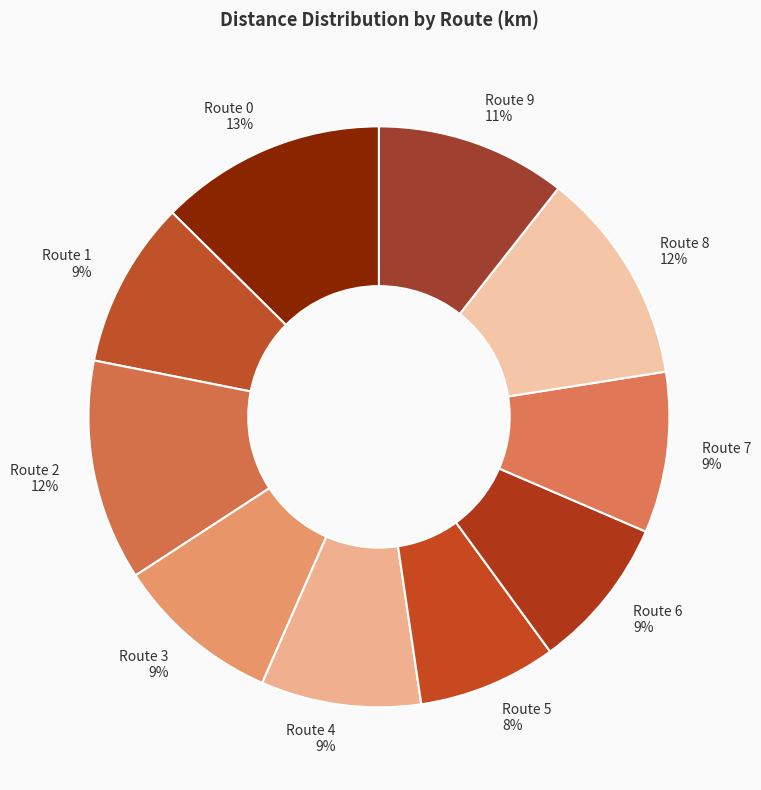

To the nearest percent, what is the difference between the largest and smallest slice percentages?

5%